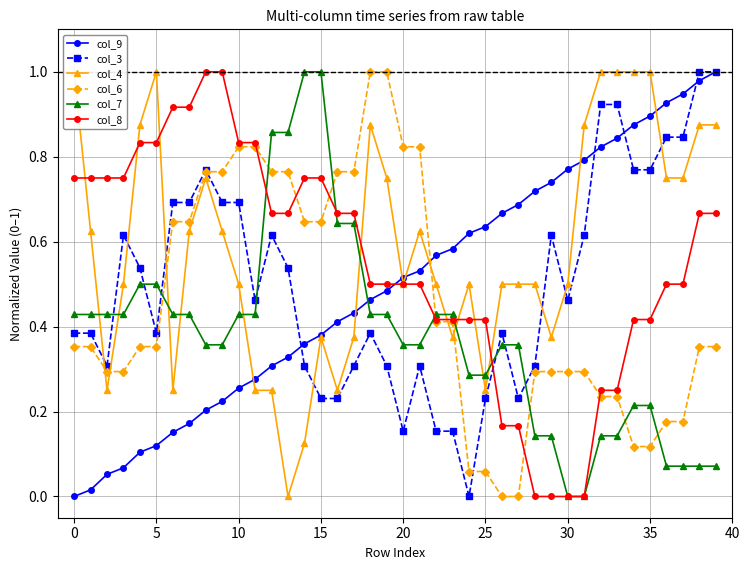

Reading left to right, transcribe all the data shown in this chart.

col_9: 0.0	0.0	0.1	0.1	0.1	0.1	0.2	0.2	0.2	0.2	0.3	0.3	0.3	0.3	0.4	0.4	0.4	0.4	0.5	0.5	0.5	0.5	0.6	0.6	0.6	0.6	0.7	0.7	0.7	0.7	0.8	0.8	0.8	0.8	0.9	0.9	0.9	0.9	1.0	1.0
col_3: 0.4	0.4	0.3	0.6	0.5	0.4	0.7	0.7	0.8	0.7	0.7	0.5	0.6	0.5	0.3	0.2	0.2	0.3	0.4	0.3	0.2	0.3	0.2	0.2	0.0	0.2	0.4	0.2	0.3	0.6	0.5	0.6	0.9	0.9	0.8	0.8	0.8	0.8	1.0	1.0
col_4: 1.0	0.6	0.2	0.5	0.9	1.0	0.2	0.6	0.8	0.6	0.5	0.2	0.2	0.0	0.1	0.4	0.2	0.4	0.9	0.8	0.5	0.6	0.5	0.4	0.5	0.2	0.5	0.5	0.5	0.4	0.5	0.9	1.0	1.0	1.0	1.0	0.8	0.8	0.9	0.9
col_6: 0.4	0.4	0.3	0.3	0.4	0.4	0.6	0.6	0.8	0.8	0.8	0.8	0.8	0.8	0.6	0.6	0.8	0.8	1.0	1.0	0.8	0.8	0.4	0.4	0.1	0.1	0.0	0.0	0.3	0.3	0.3	0.3	0.2	0.2	0.1	0.1	0.2	0.2	0.4	0.4
col_7: 0.4	0.4	0.4	0.4	0.5	0.5	0.4	0.4	0.4	0.4	0.4	0.4	0.9	0.9	1.0	1.0	0.6	0.6	0.4	0.4	0.4	0.4	0.4	0.4	0.3	0.3	0.4	0.4	0.1	0.1	0.0	0.0	0.1	0.1	0.2	0.2	0.1	0.1	0.1	0.1
col_8: 0.7	0.7	0.7	0.7	0.8	0.8	0.9	0.9	1.0	1.0	0.8	0.8	0.7	0.7	0.7	0.7	0.7	0.7	0.5	0.5	0.5	0.5	0.4	0.4	0.4	0.4	0.2	0.2	0.0	0.0	0.0	0.0	0.2	0.2	0.4	0.4	0.5	0.5	0.7	0.7